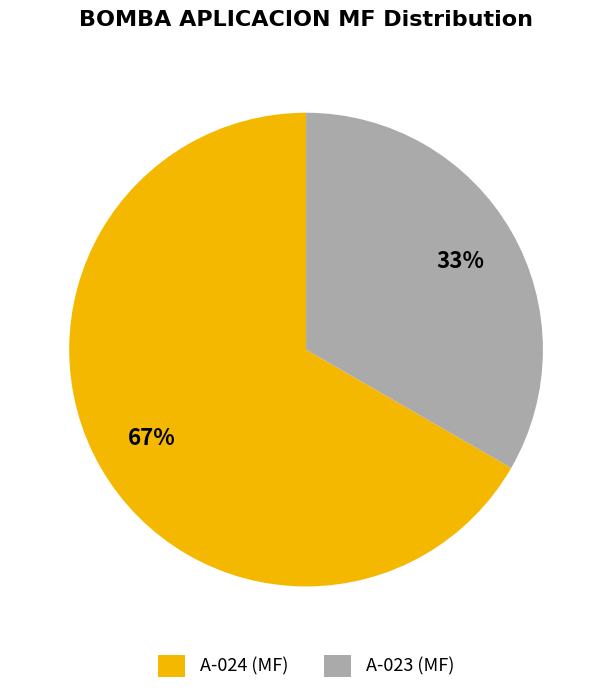

Rank the categories by value from lowest to highest.

A-023 (MF), A-024 (MF)